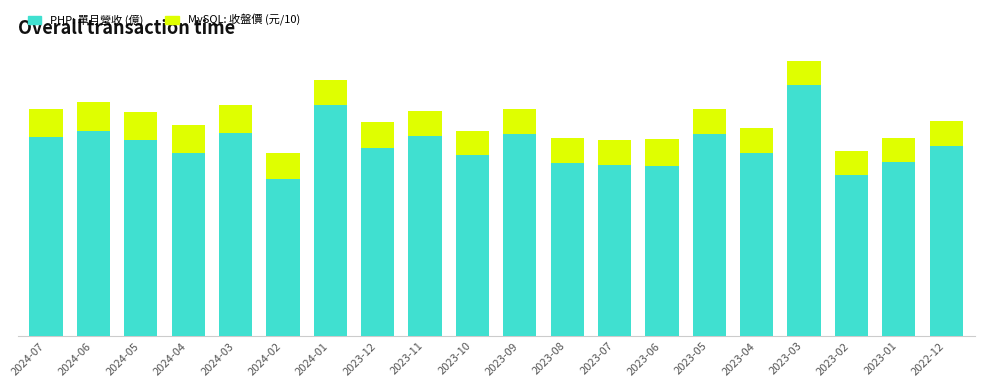

Is it true that PHP (單月營收) equals 3.3 at 2023-01?

False